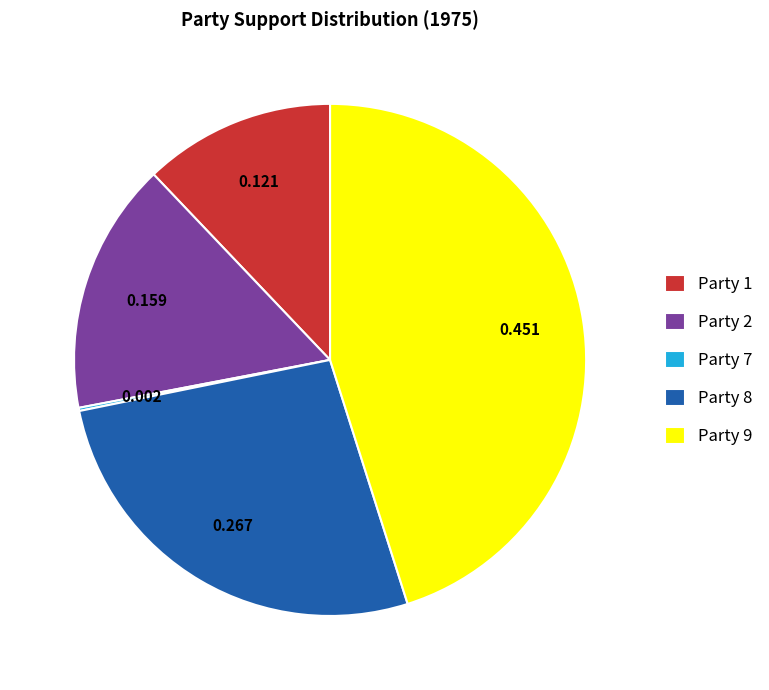

What is the largest slice in the pie chart?

Party 9